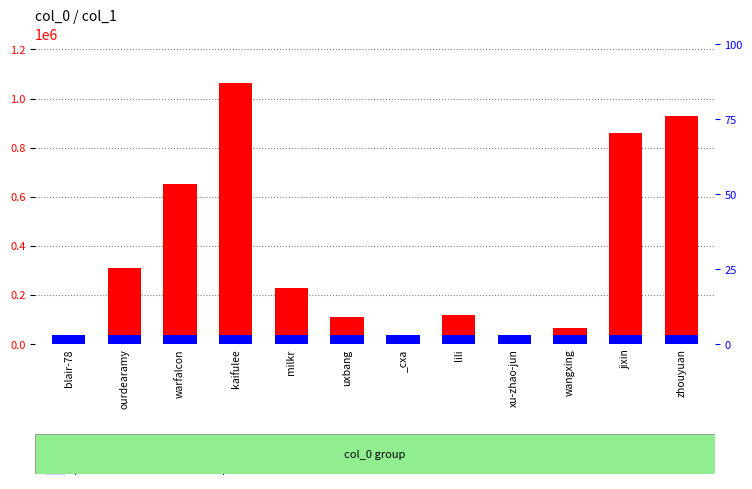

At how many categories does at least one series exceed 308254?

5